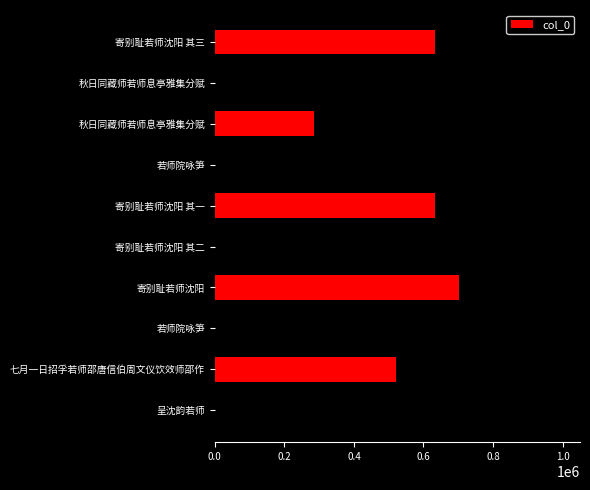

How many series are shown in this chart?

1